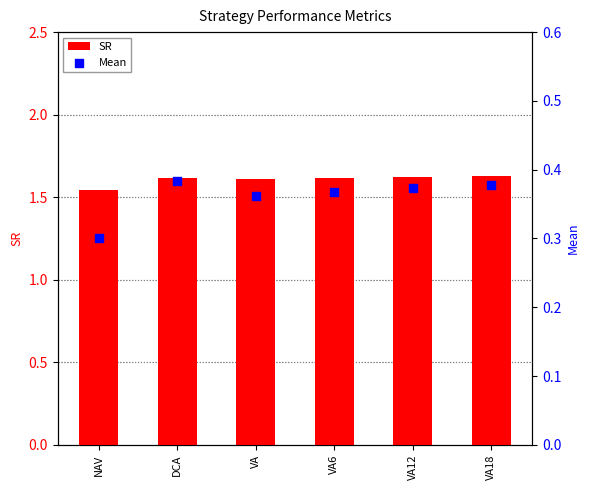

Is the value of Mean at NAV greater than the value of SR at VA12?

No